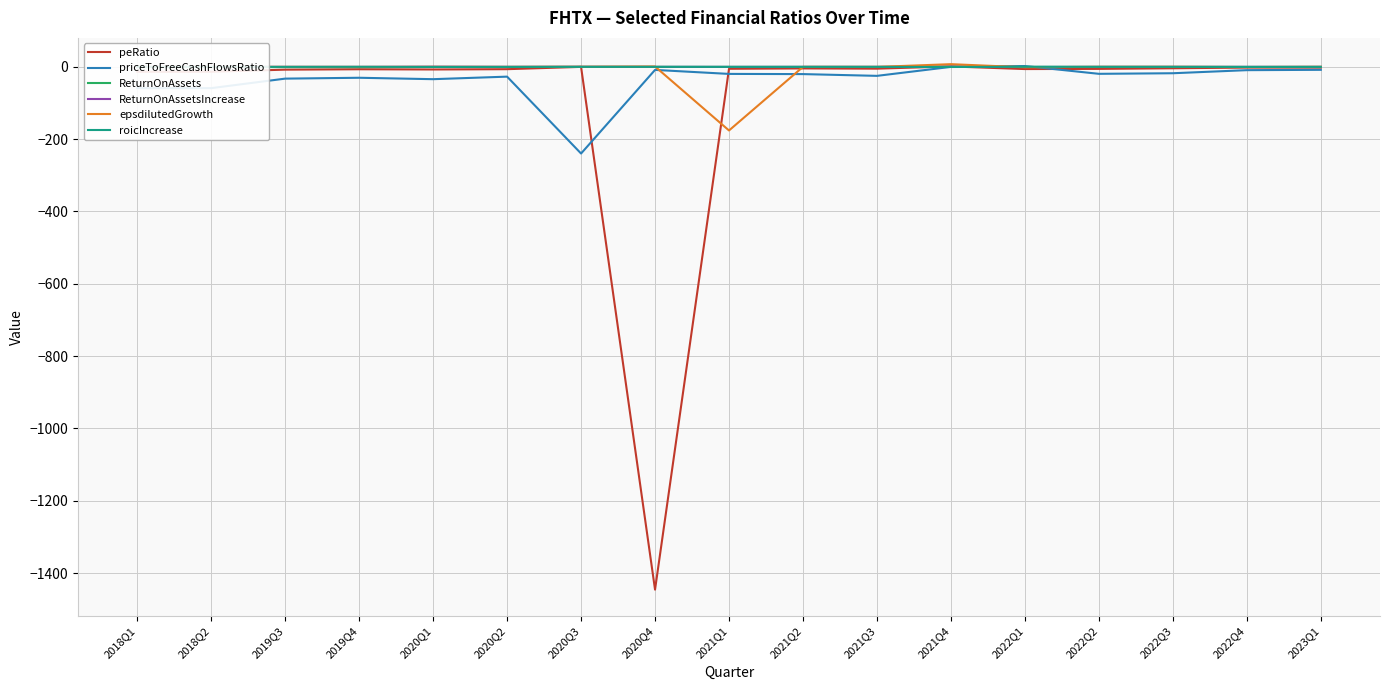

What is the minimum value shown in the chart?

-1445.8